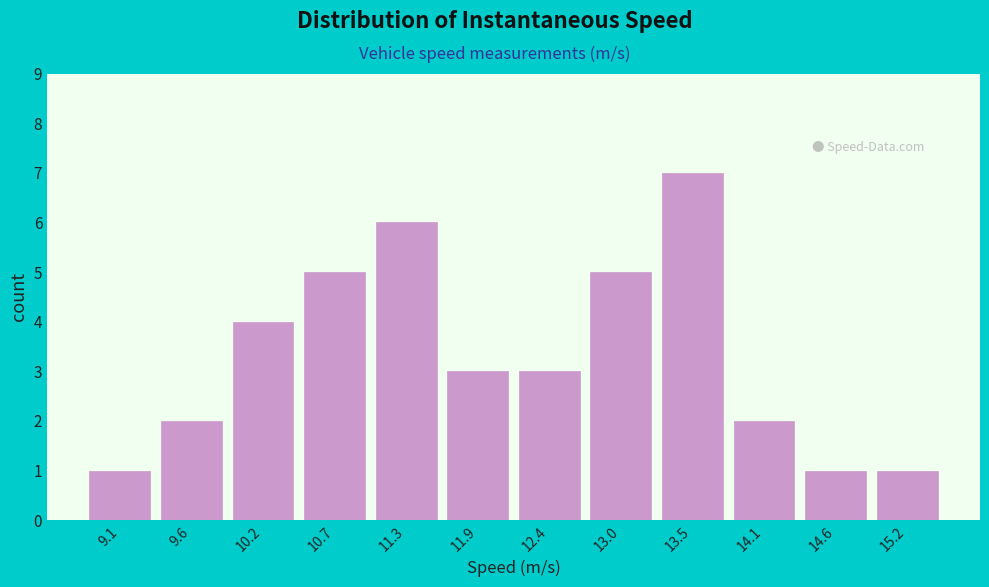

Reading left to right, transcribe this chart: for each bar, give the range it covers on the x-axis and its height. Neither the bar edges nor the heights are printed on the chart, so give them approximately, as read against the axes.

8.8 to 9.4: 1
9.4 to 9.9: 2
9.9 to 10.5: 4
10.5 to 11.0: 5
11.0 to 11.6: 6
11.6 to 12.1: 3
12.1 to 12.7: 3
12.7 to 13.2: 5
13.2 to 13.8: 7
13.8 to 14.3: 2
14.3 to 14.9: 1
14.9 to 15.4: 1